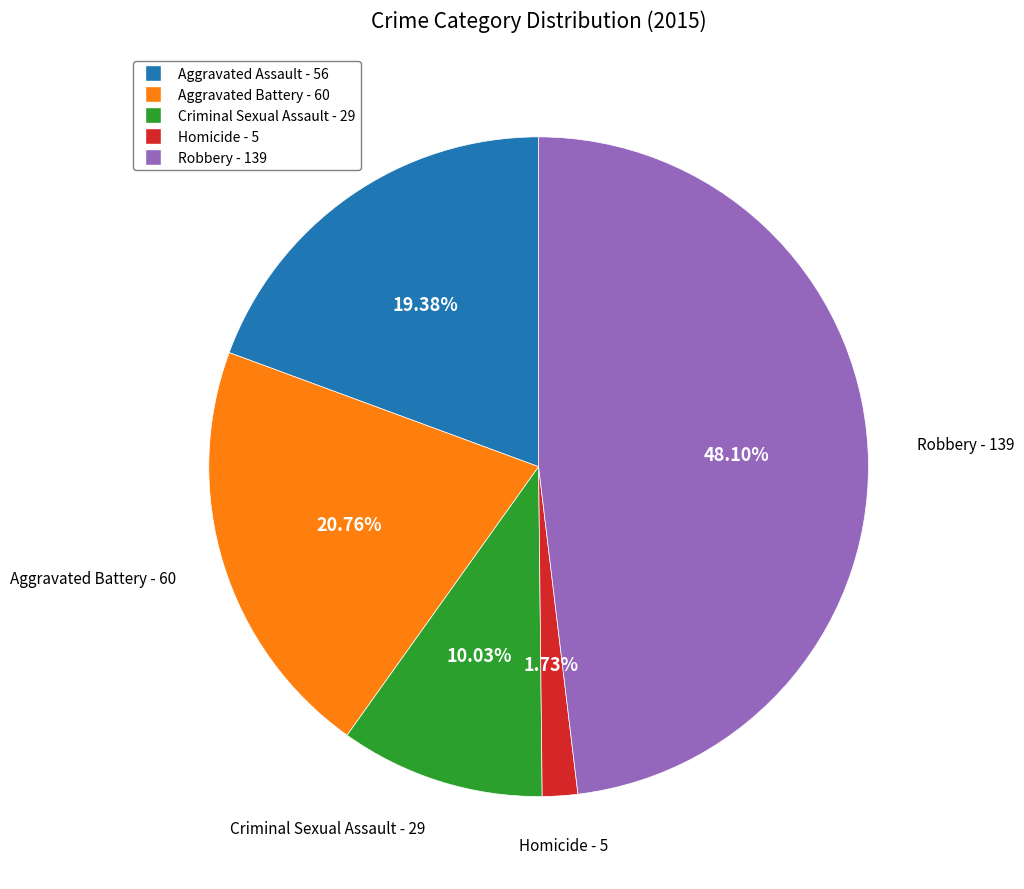

What percentage is the Criminal Sexual Assault slice, to the nearest percent?

10%